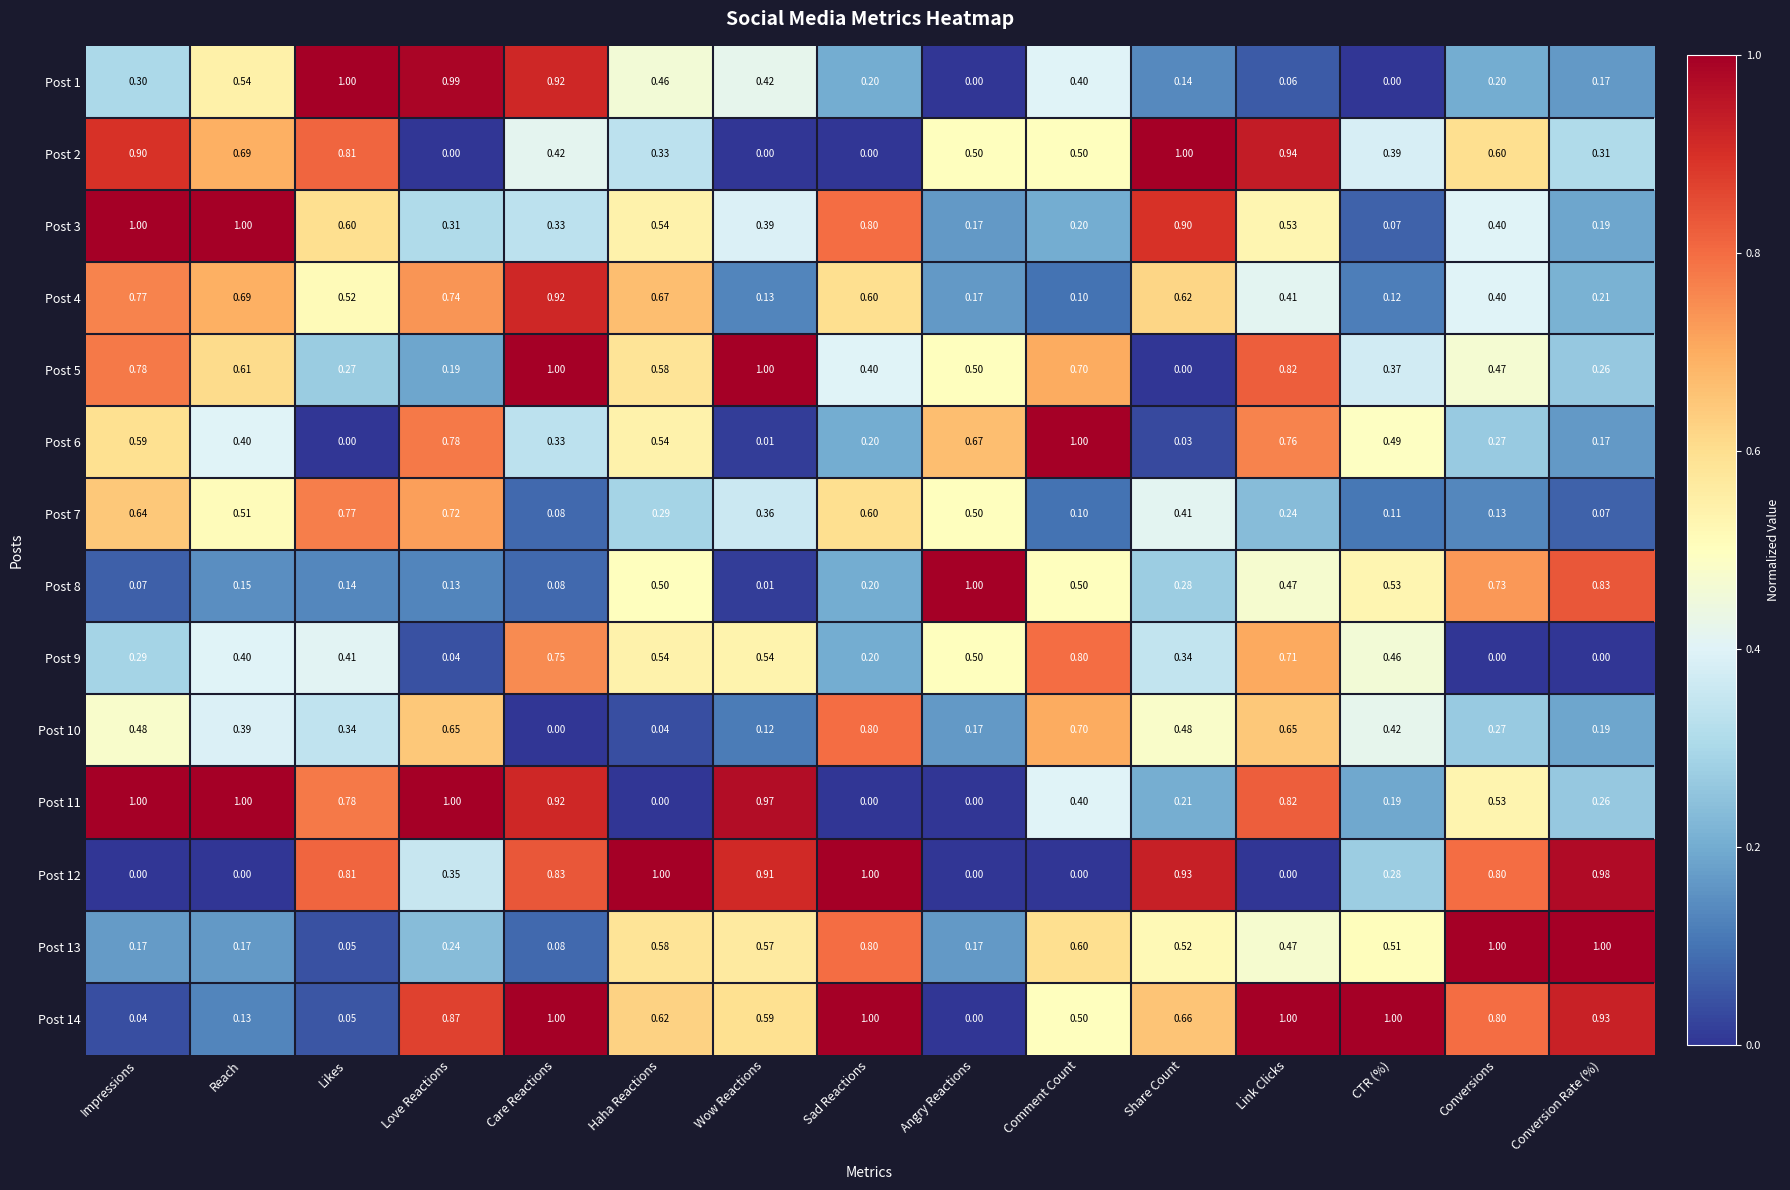

Is the value of Post 11 at Link Clicks greater than the value of Post 12 at CTR (%)?

Yes